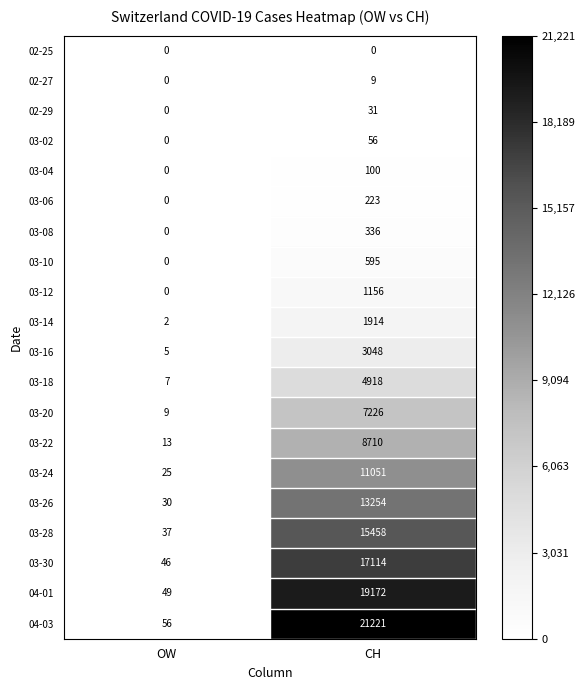

Which series has the largest total across all categories?

04-03